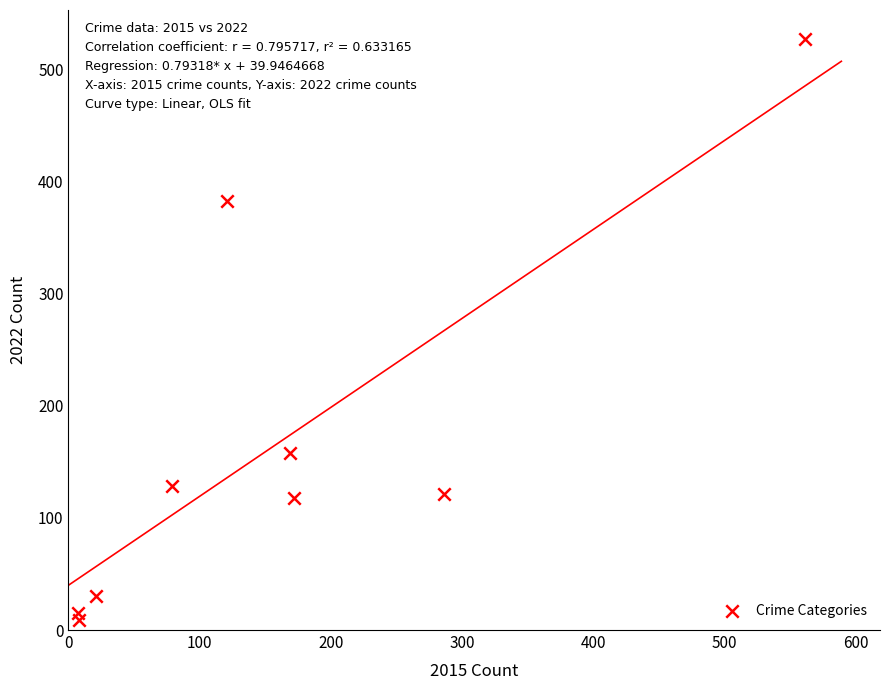

What is the range of Y values (max minus min)?

518